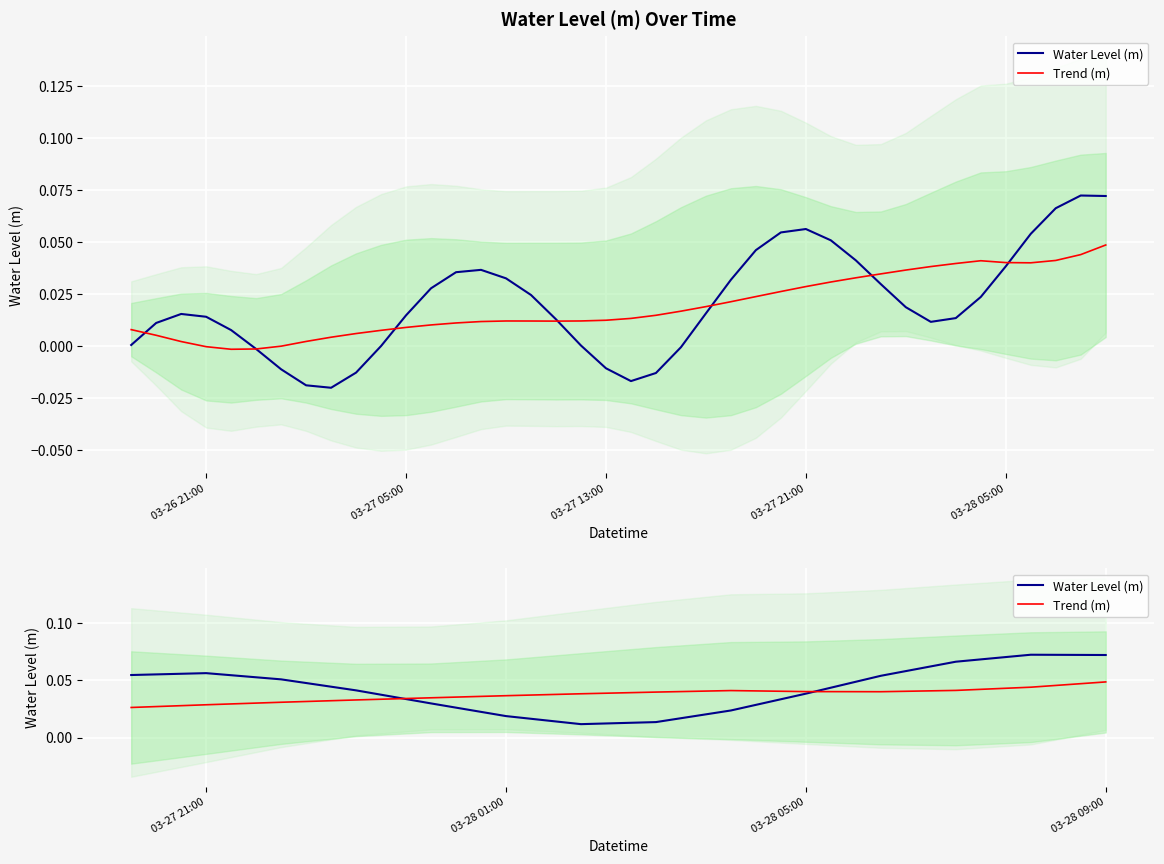

How many categories are shown in the chart?

14